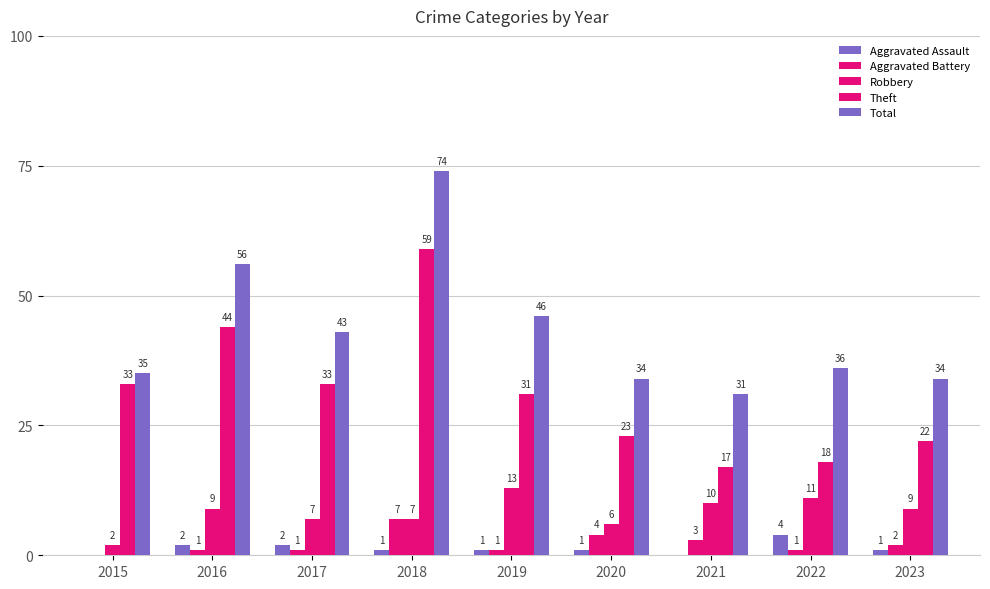

How many groups of bars are there?

9